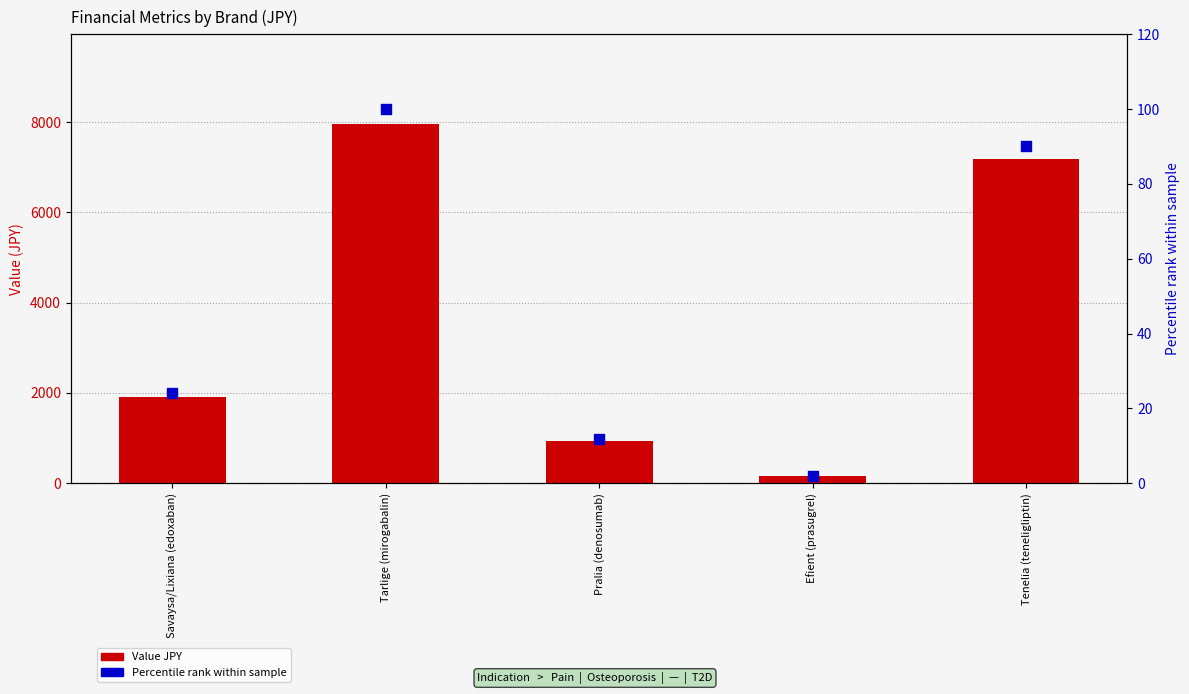

What are all the series names shown in the legend?

Value JPY, Percentile rank